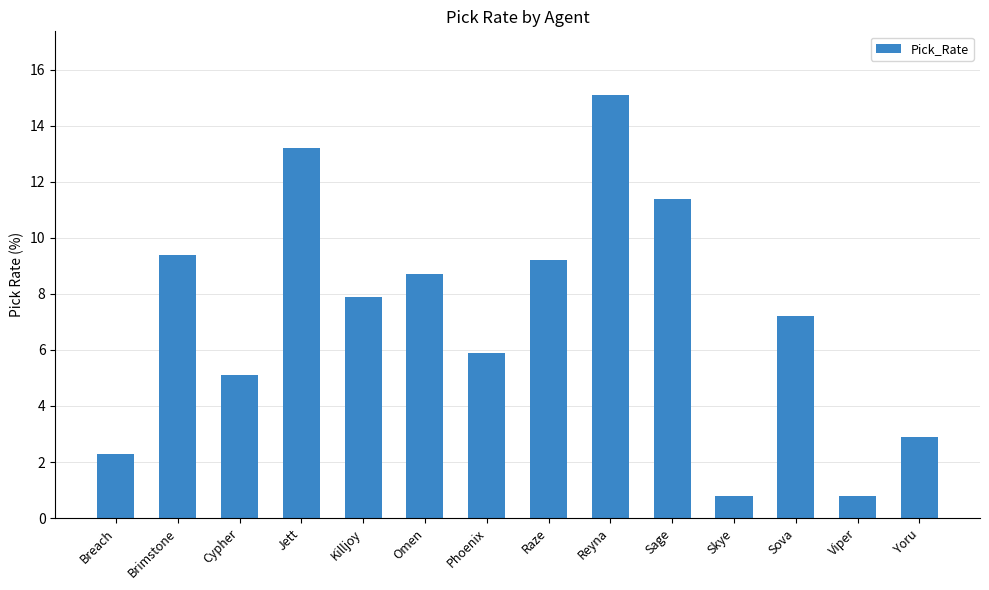

How many values exceed 7?

8